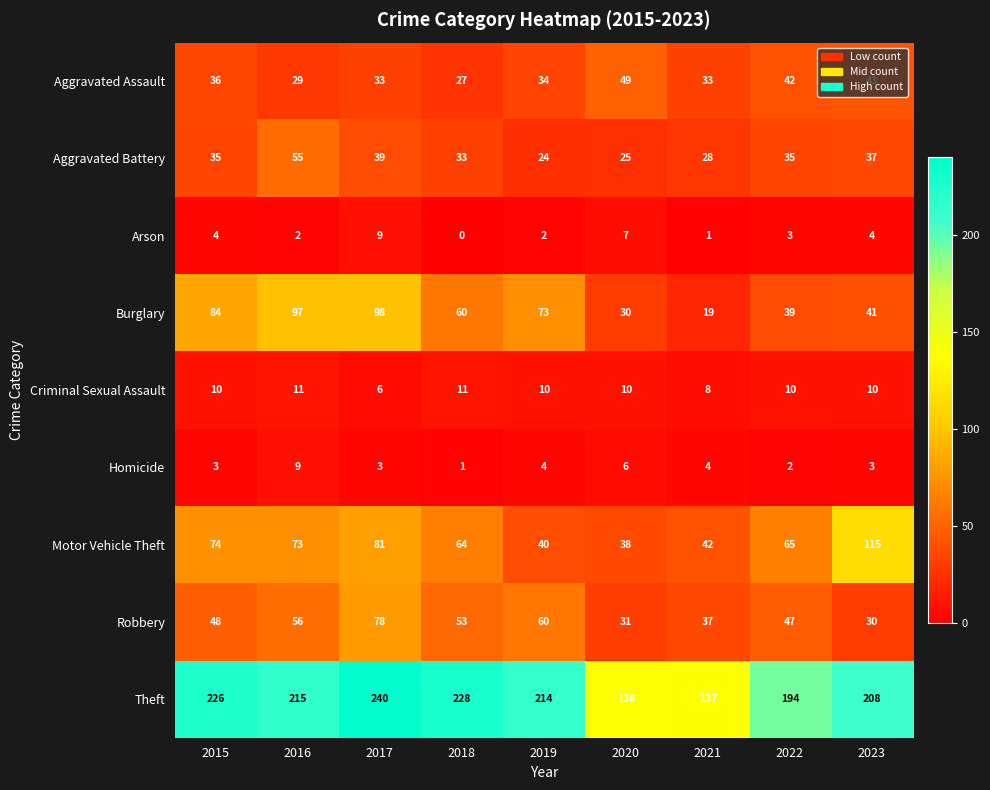

The Burglary series shows 34 at 2016. True or false?

False